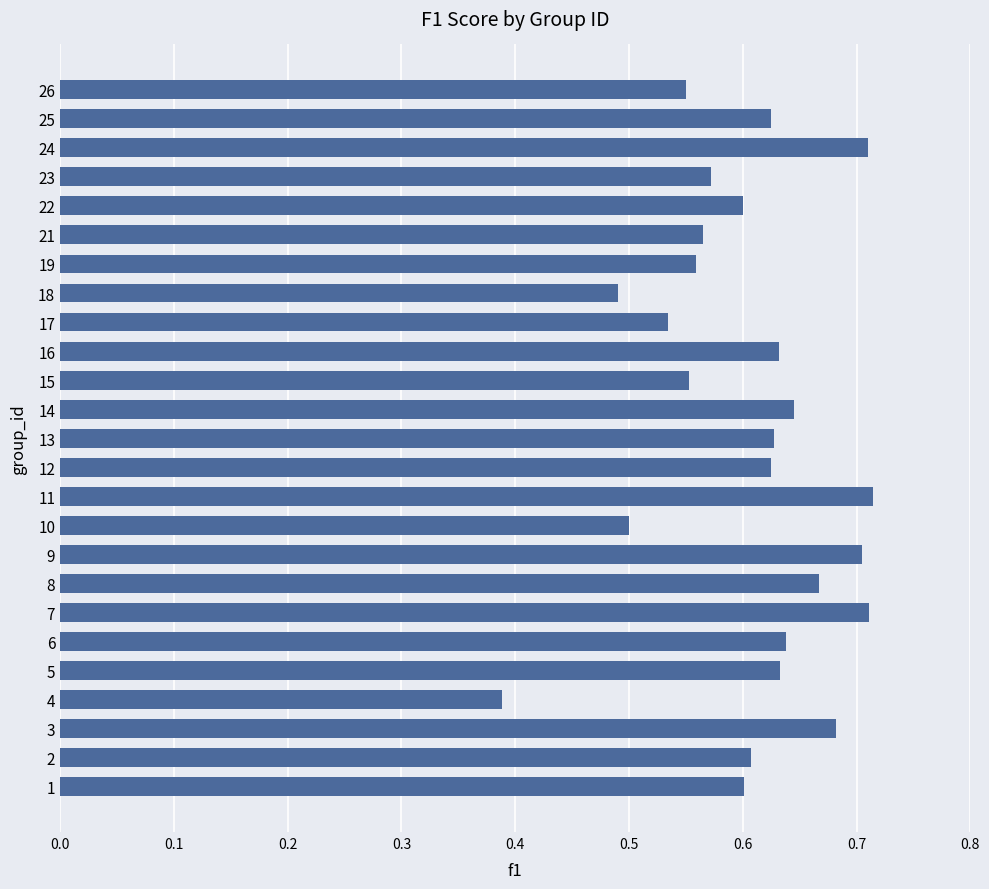

What is the difference between the second highest and minimum values?

0.3